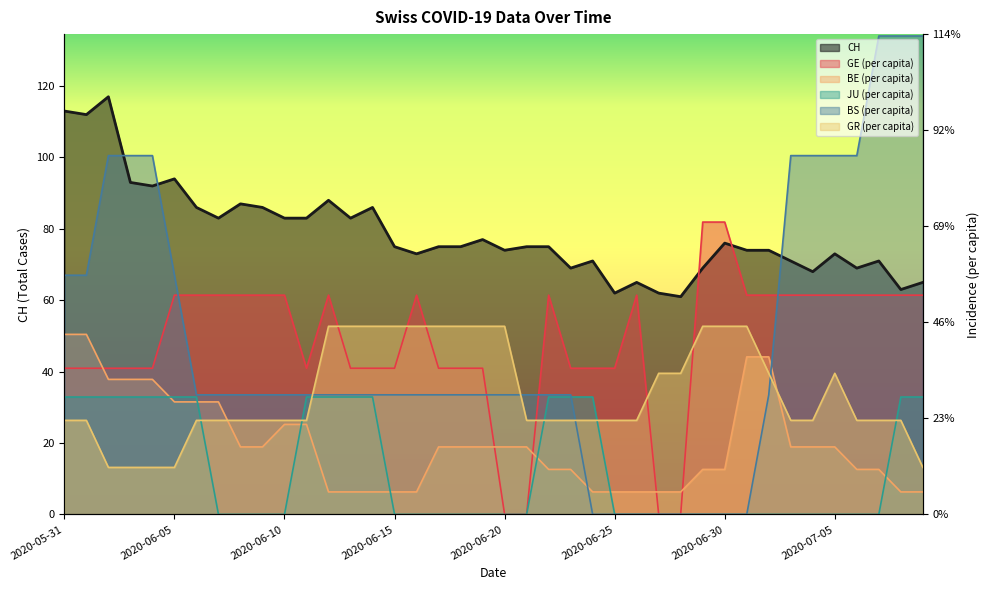

What value does the BE_pc series have at 2020-05-31?

50.4